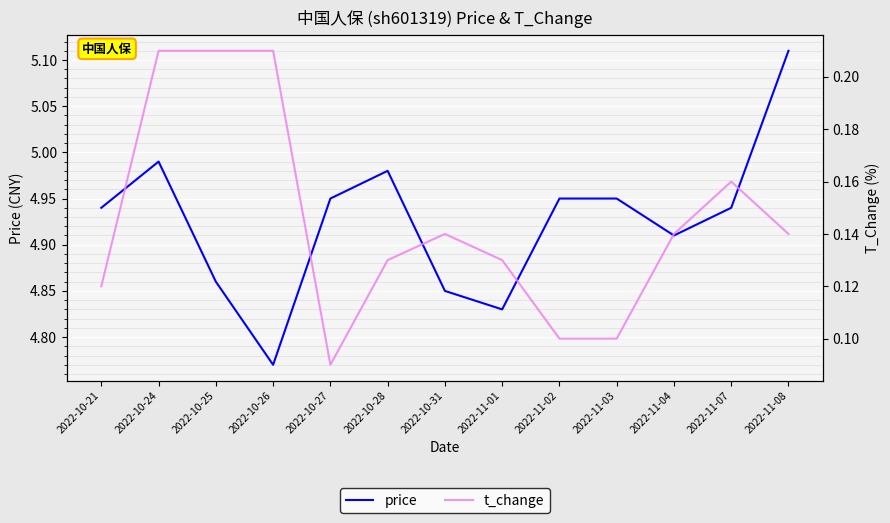

Which has a higher value, 2022-10-28 or 2022-11-04?

2022-10-28